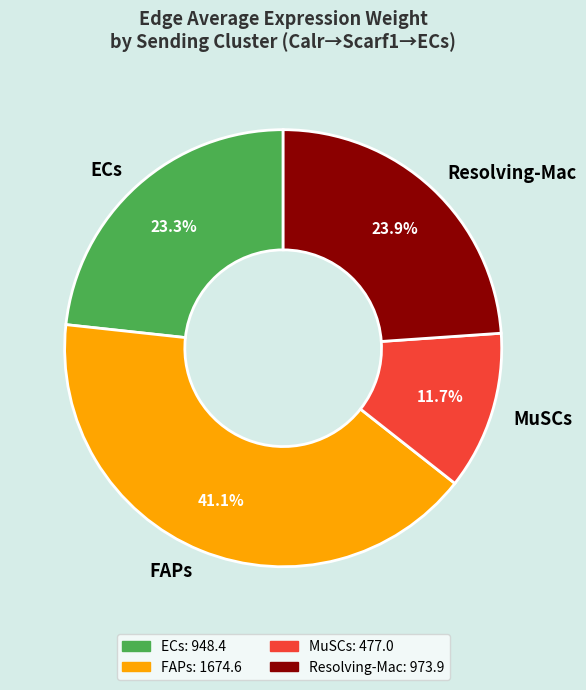

Is there a majority slice in this chart?

No